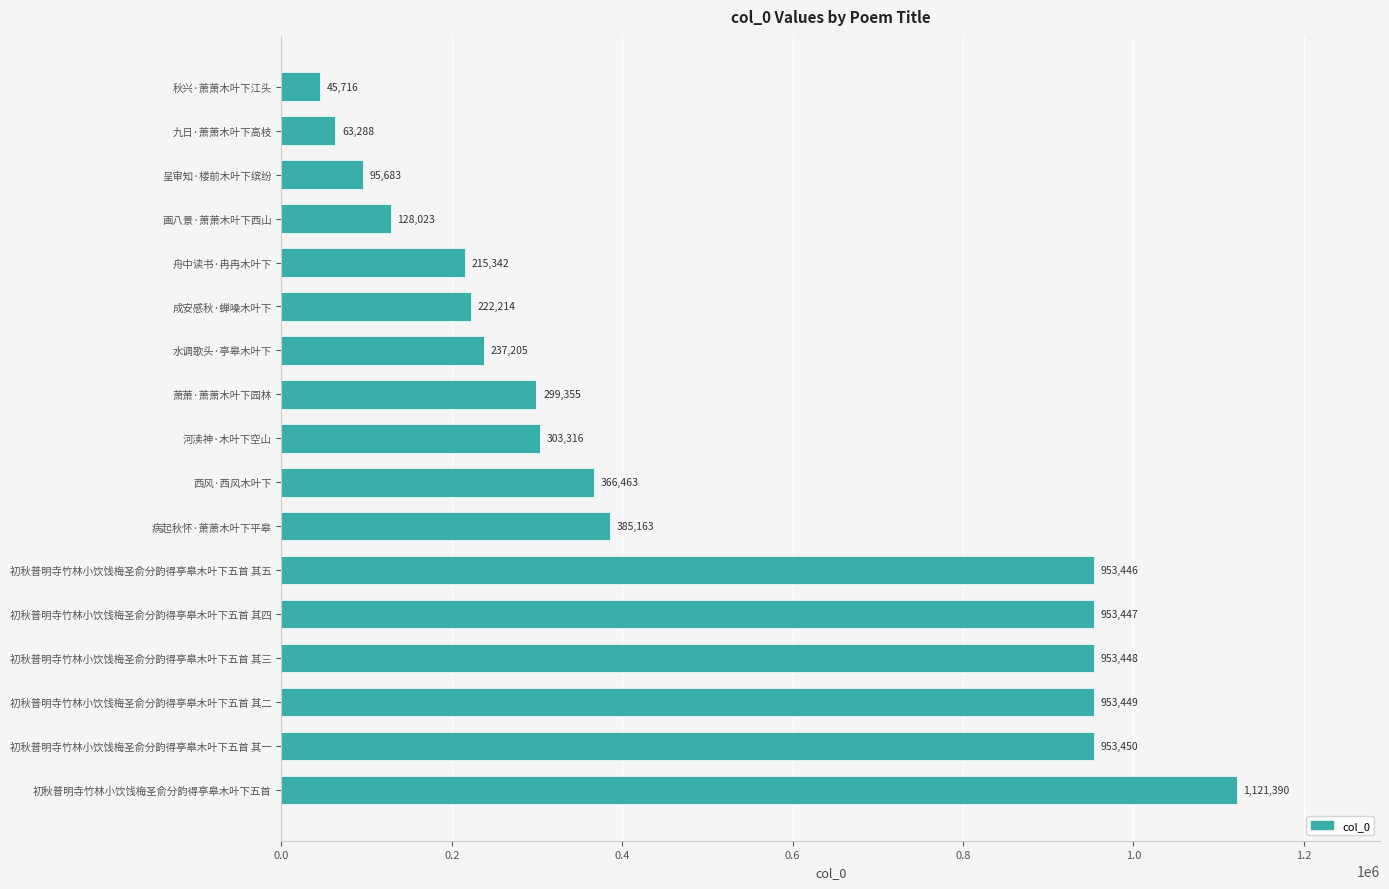

At which label is the value closest to 583553?

病起秋怀·萧萧木叶下平皋